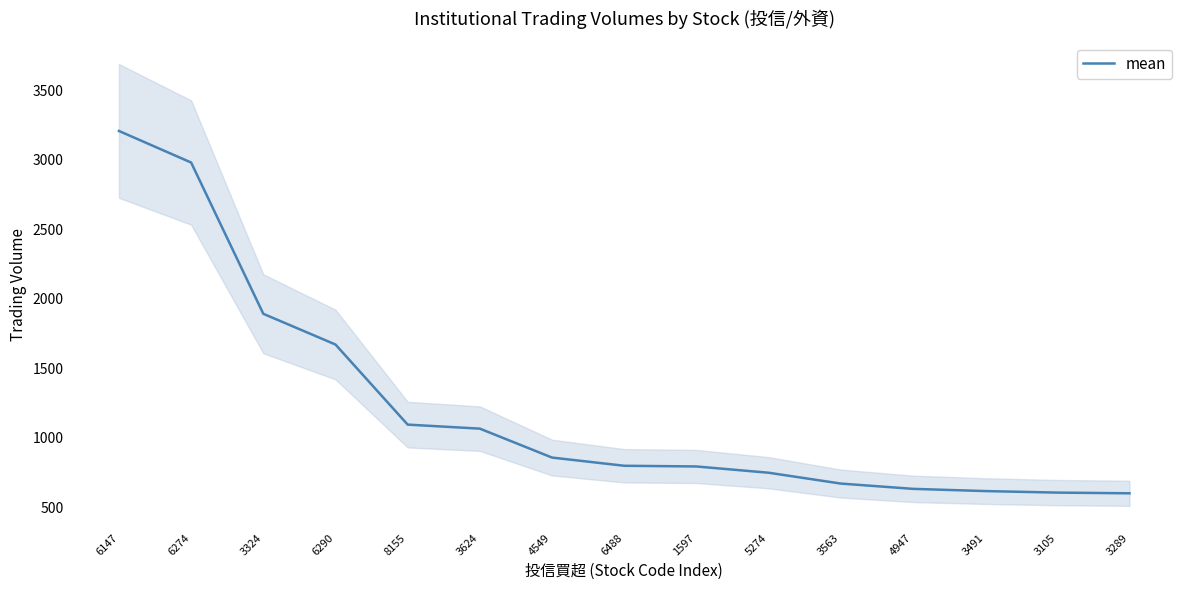

What is the minimum value shown in the chart?

601